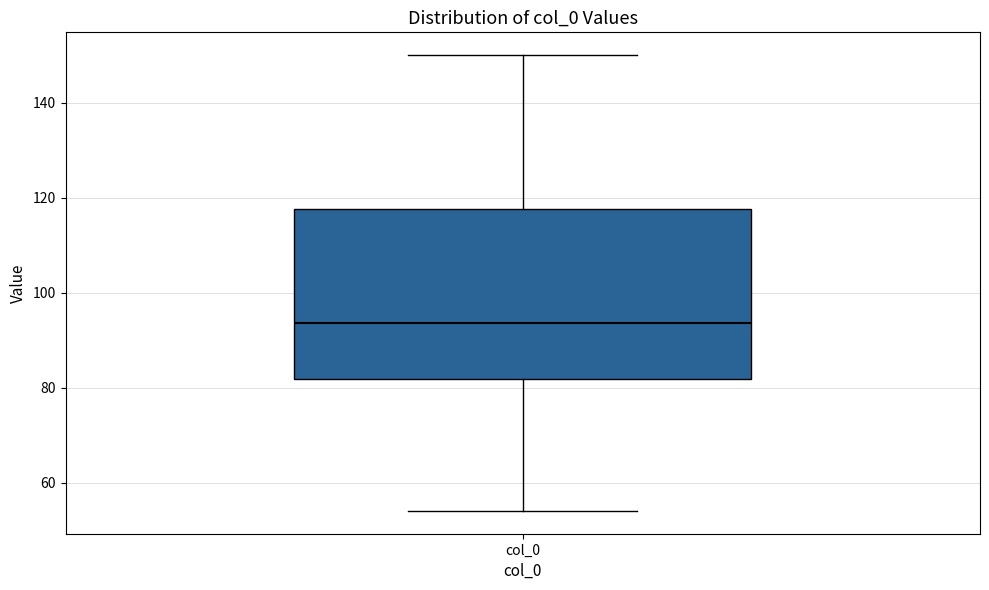

Where is the lower edge of the box for col_0 on the y-axis? The values are not printed on the chart, so give them approximately, as read against the axis.

82